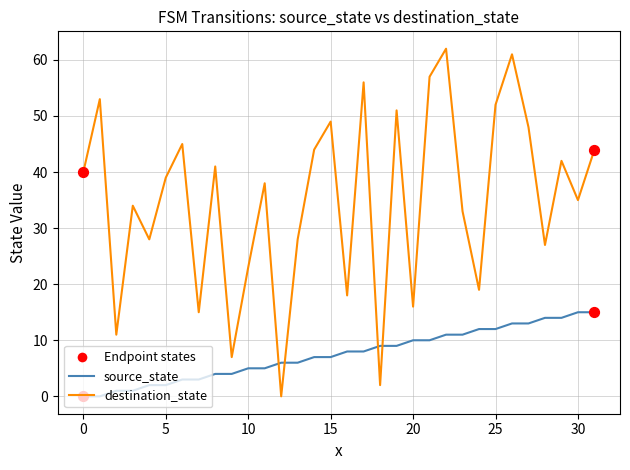

What is the maximum value for destination_state?

62